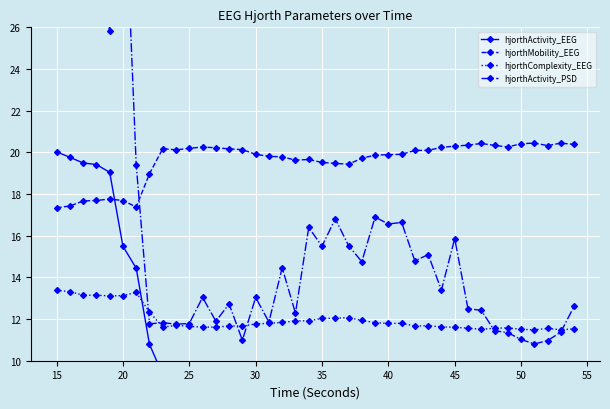

What is the difference between the second highest and minimum values in the hjorthActivity_EEG series?

11.1